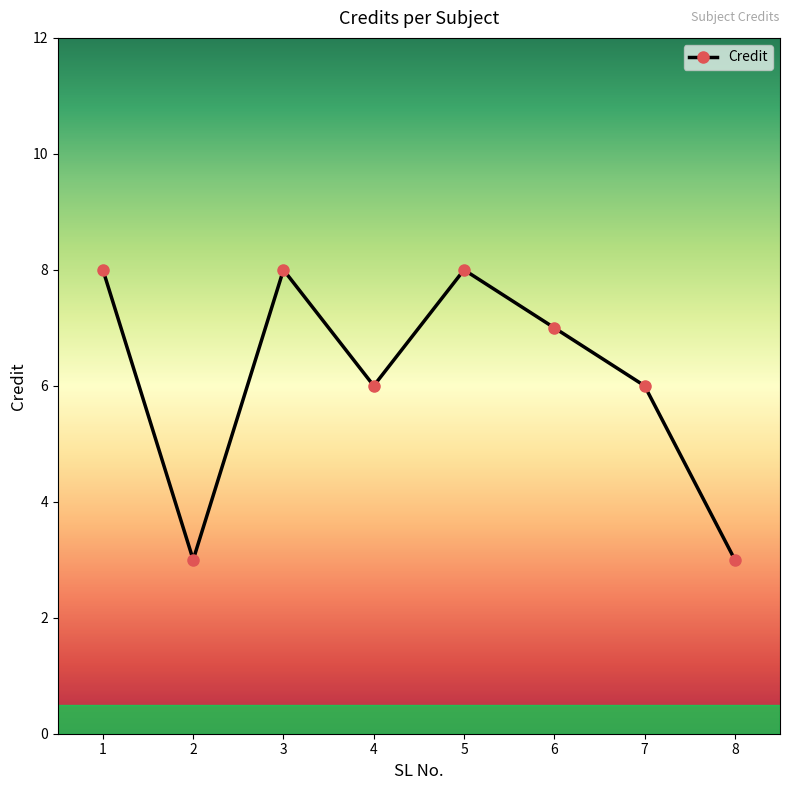

How many points are higher than both their immediate neighbors (excluding endpoints)?

2